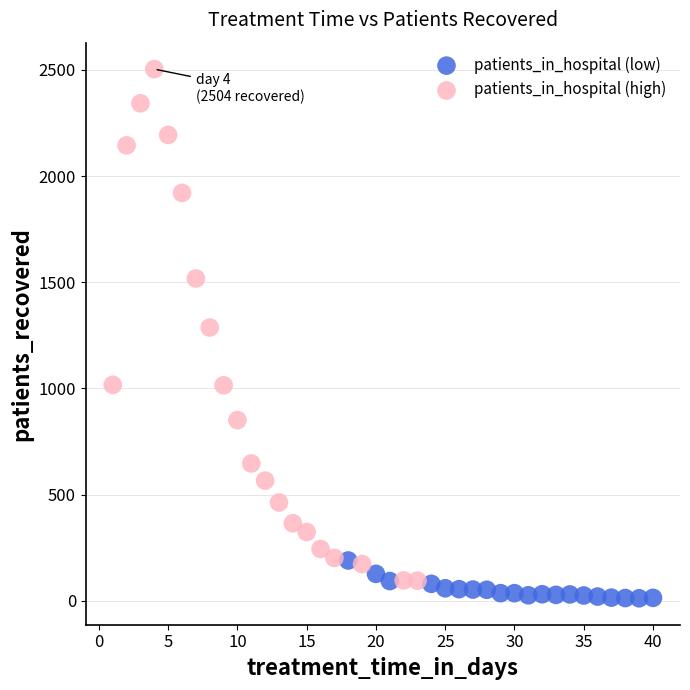

Which series contains the highest Y value?

patients_in_hospital (high)